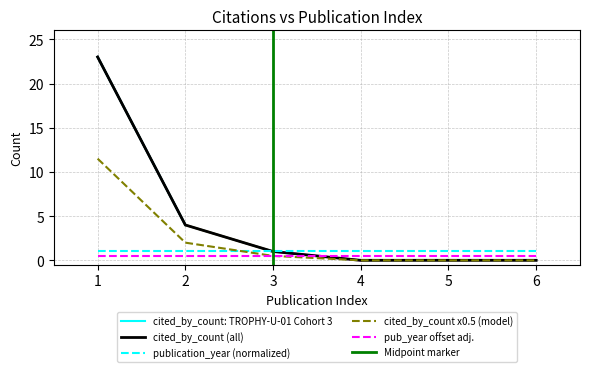

True or false: the data has more than 1 interior local peaks.

False